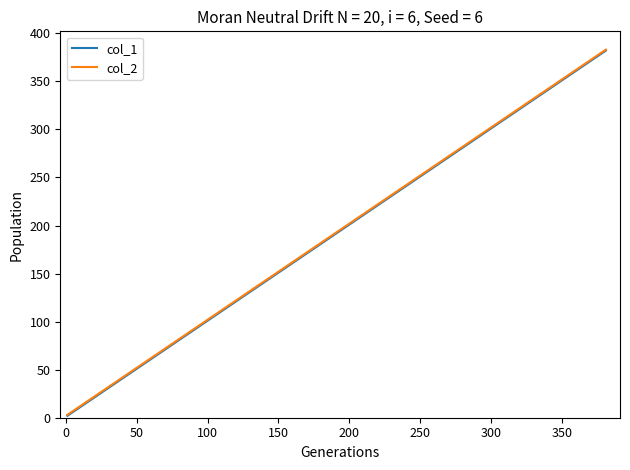

What is the maximum value shown in the chart?

383